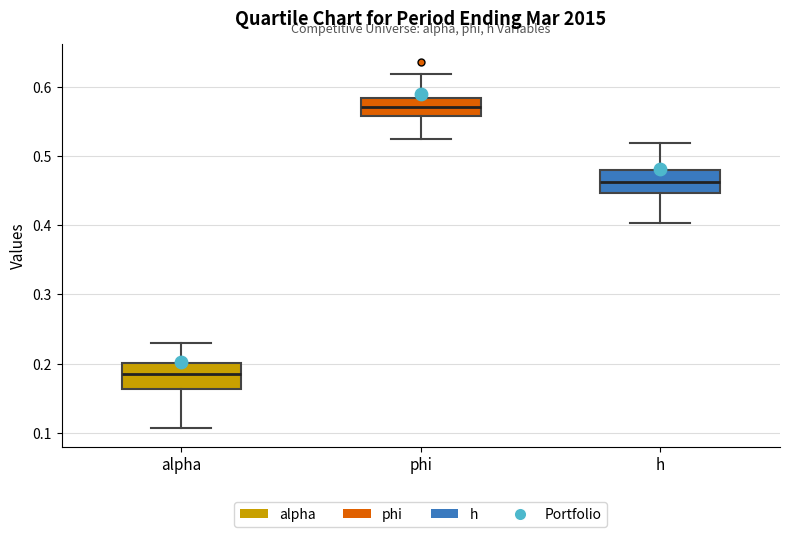

Where does the median line of the box for h sit on the y-axis? The values are not printed on the chart, so give them approximately, as read against the axis.

0.46